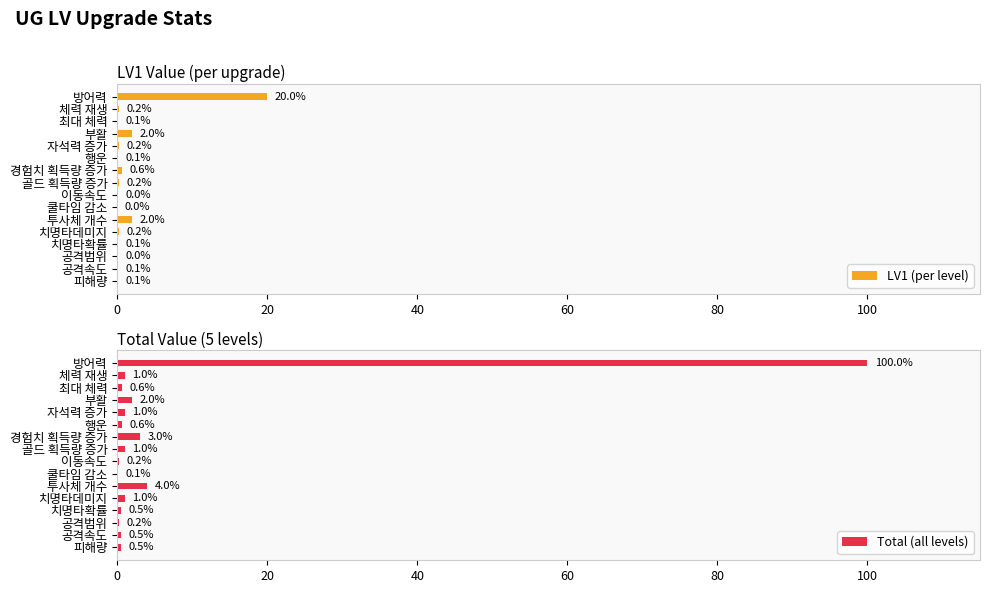

What is the sum of all Total (all levels) values?

116.2